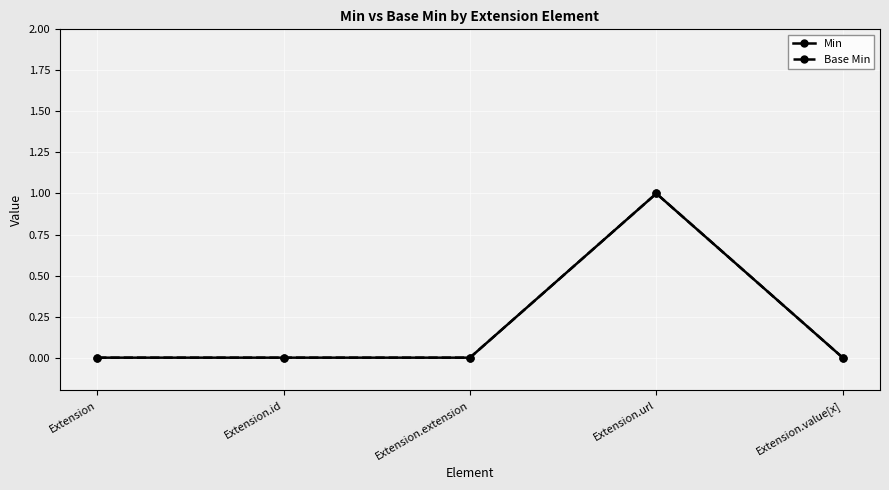

Is this an area chart (filled region under the line)?

No